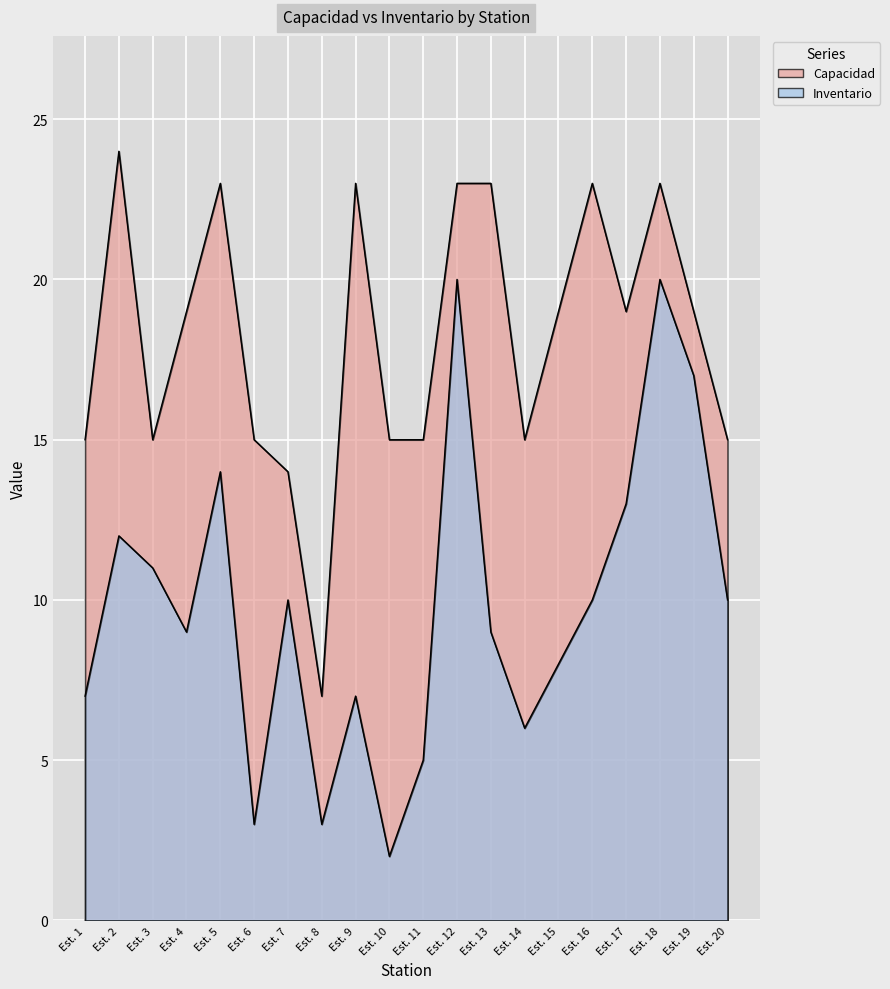

Which series has the largest range (max minus min)?

Inventario